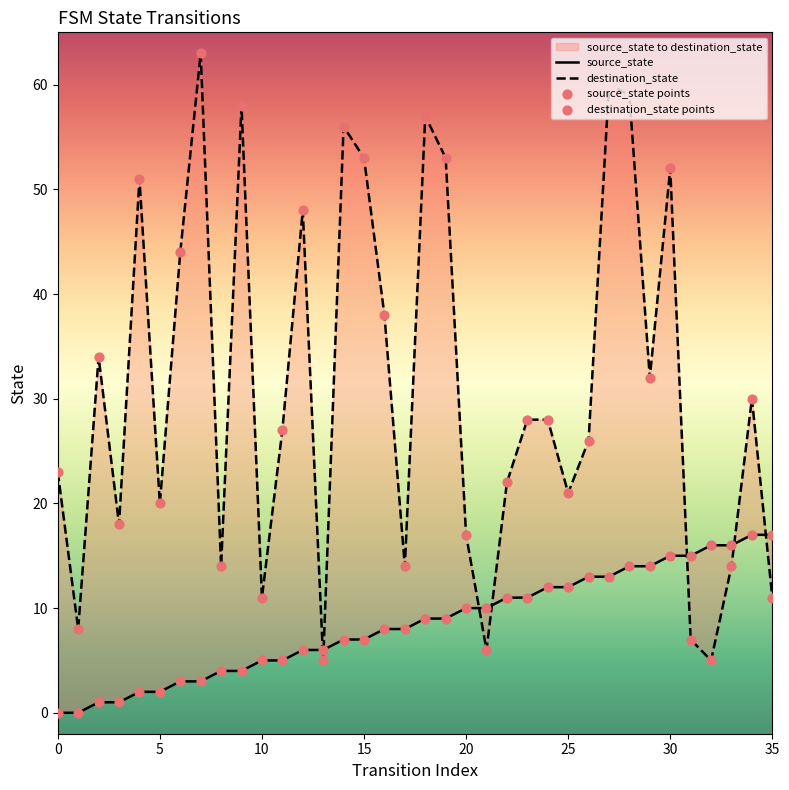

Which series contains the lowest Y value?

source_state